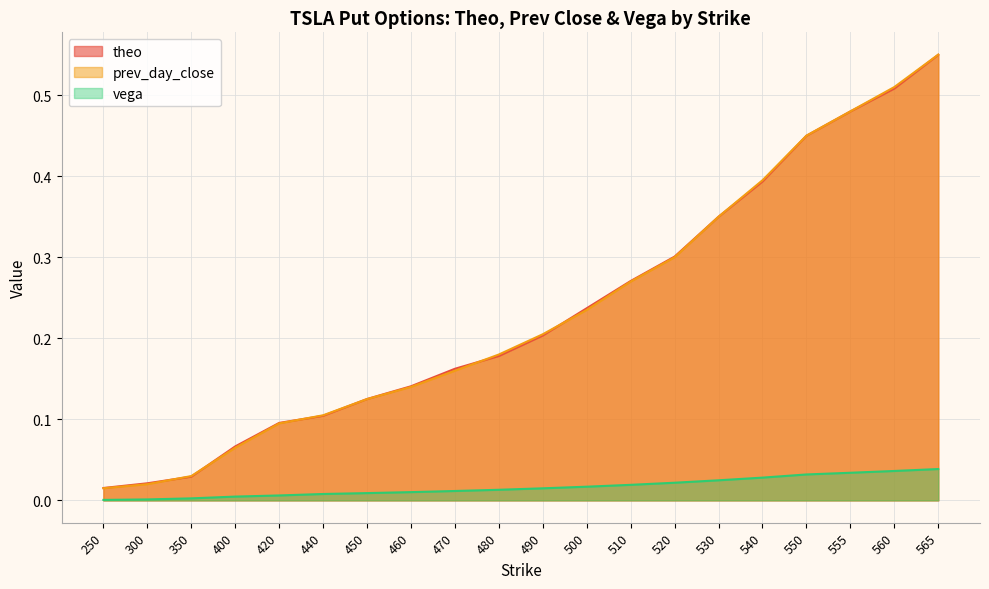

Reading left to right, transcribe all the data shown in this chart.

theo: 250=0.0	300=0.0	350=0.0	400=0.1	420=0.1	440=0.1	450=0.1	460=0.1	470=0.2	480=0.2	490=0.2	500=0.2	510=0.3	520=0.3	530=0.3	540=0.4	550=0.4	555=0.5	560=0.5	565=0.5
prev_day_close: 250=0.0	300=0.0	350=0.0	400=0.1	420=0.1	440=0.1	450=0.1	460=0.1	470=0.2	480=0.2	490=0.2	500=0.2	510=0.3	520=0.3	530=0.3	540=0.4	550=0.5	555=0.5	560=0.5	565=0.6
vega: 250=0.0	300=0.0	350=0.0	400=0.0	420=0.0	440=0.0	450=0.0	460=0.0	470=0.0	480=0.0	490=0.0	500=0.0	510=0.0	520=0.0	530=0.0	540=0.0	550=0.0	555=0.0	560=0.0	565=0.0